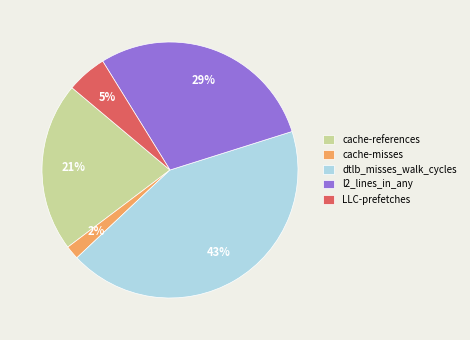

To the nearest percent, what percentage of the pie is dtlb_misses_walk_cycles?

43%